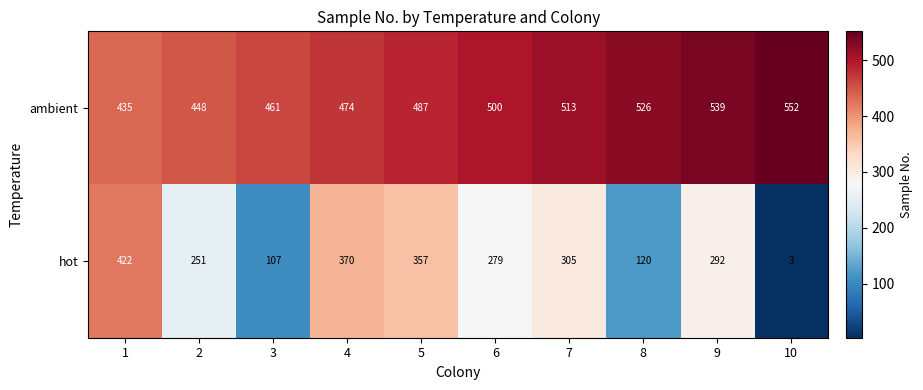

How many distinct data groups are displayed?

2